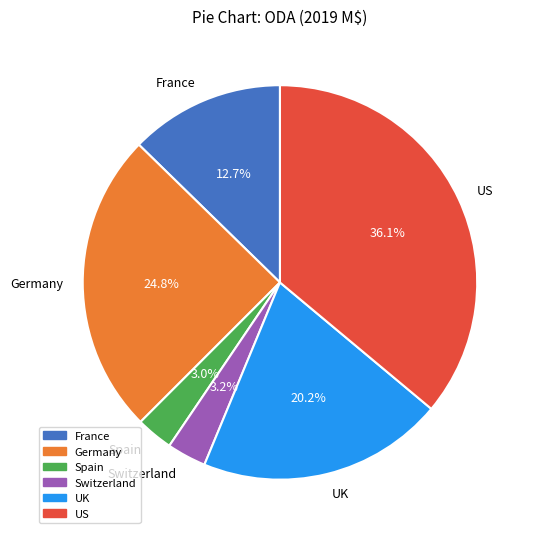

To the nearest percent, what percentage of the pie is UK?

20%